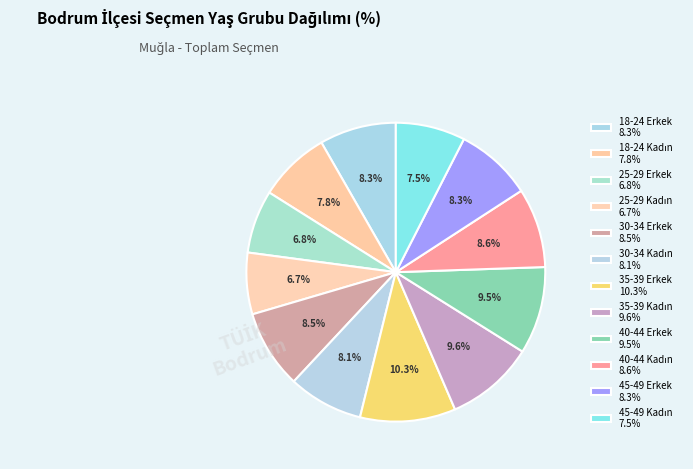

How many segments does this pie chart have?

12